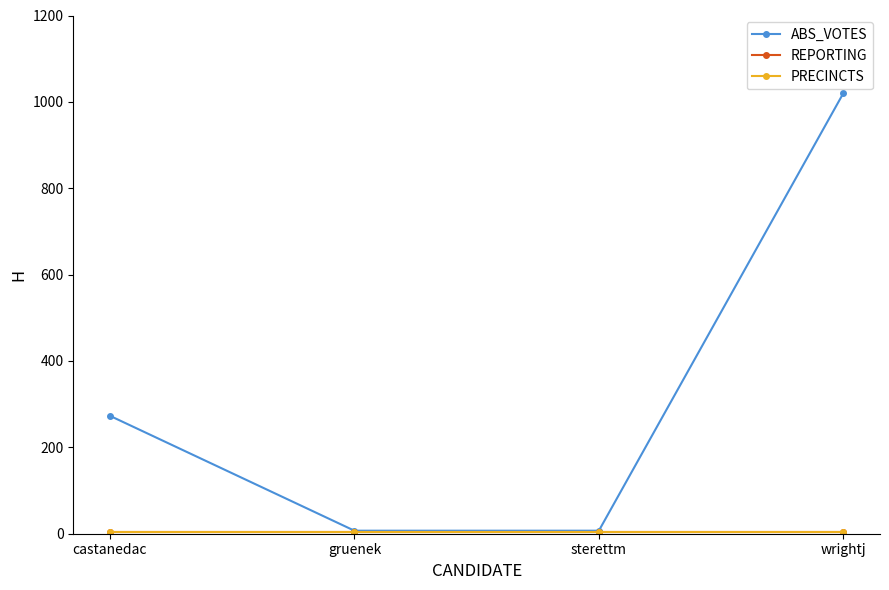

Reading left to right, list all the values displayed in this chart.

ABS_VOTES: castanedac=273	gruenek=7	sterettm=7	wrightj=1020
REPORTING: castanedac=5	gruenek=5	sterettm=5	wrightj=5
PRECINCTS: castanedac=5	gruenek=5	sterettm=5	wrightj=5